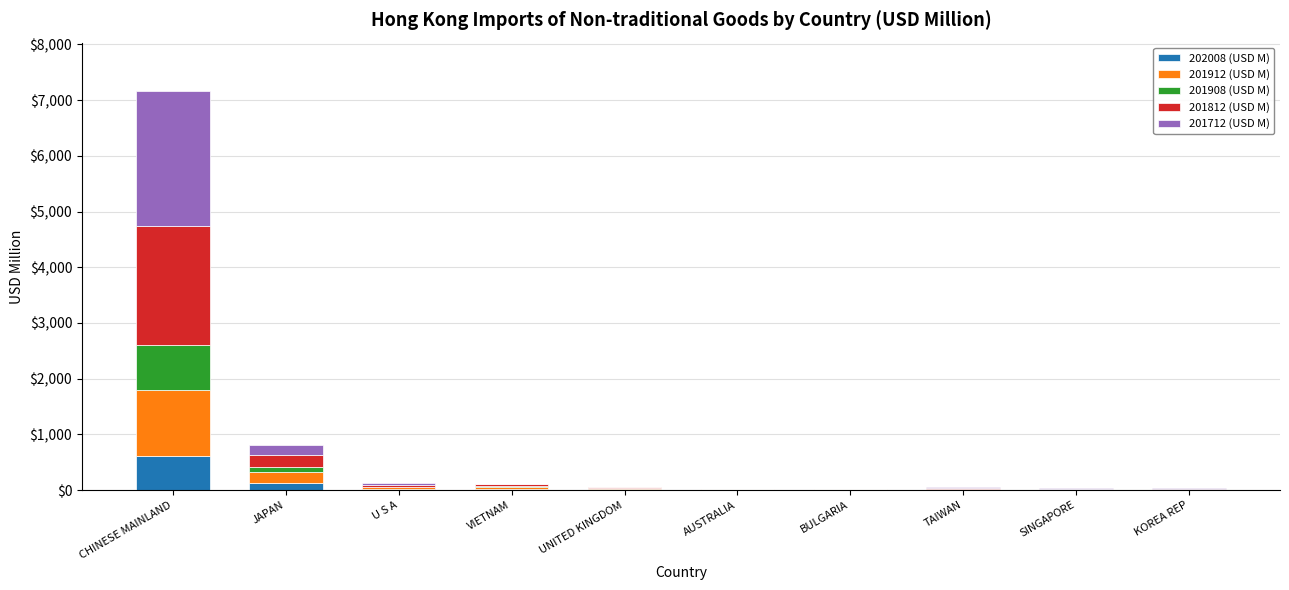

At which label does 202008 (USD M) reach its peak?

CHINESE MAINLAND